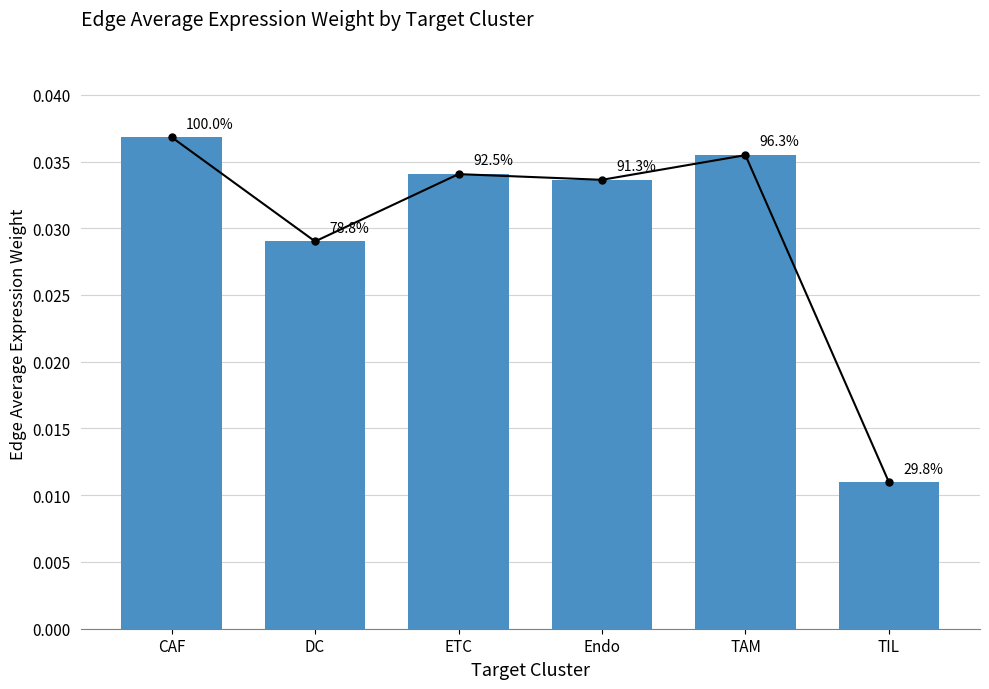

How many bars are there in total?

6